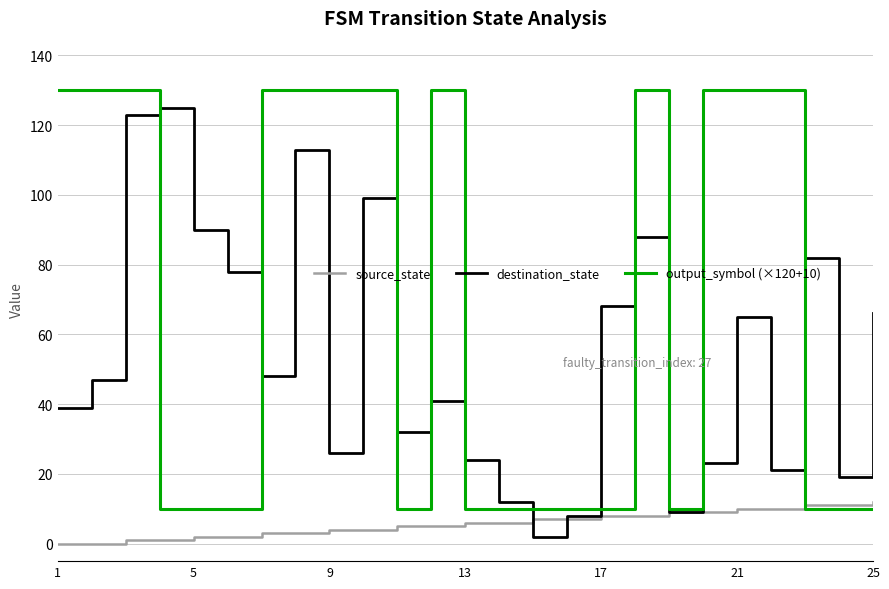

Which series has the largest total across all categories?

output_symbol (×120+10)